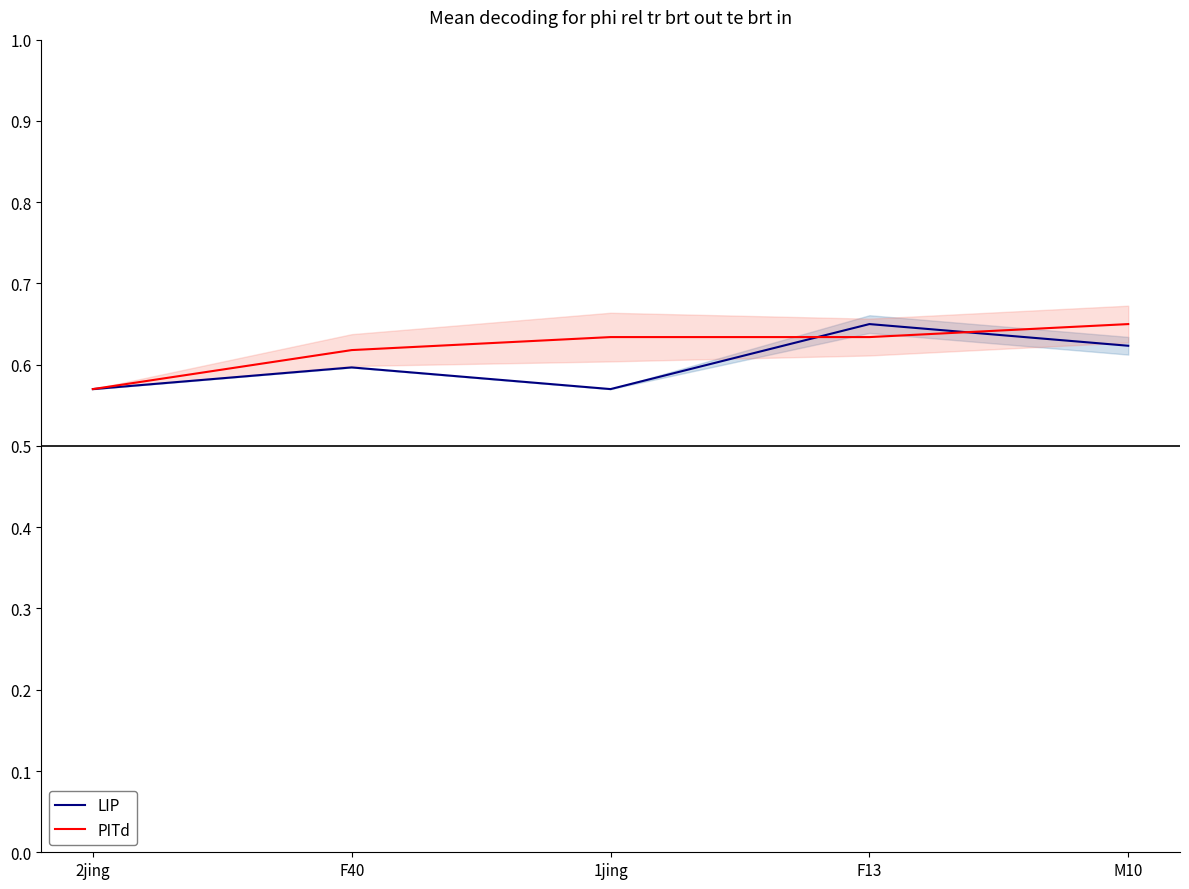

List the labels in order of LIP value, smallest first.

2jing, 1jing, F40, M10, F13